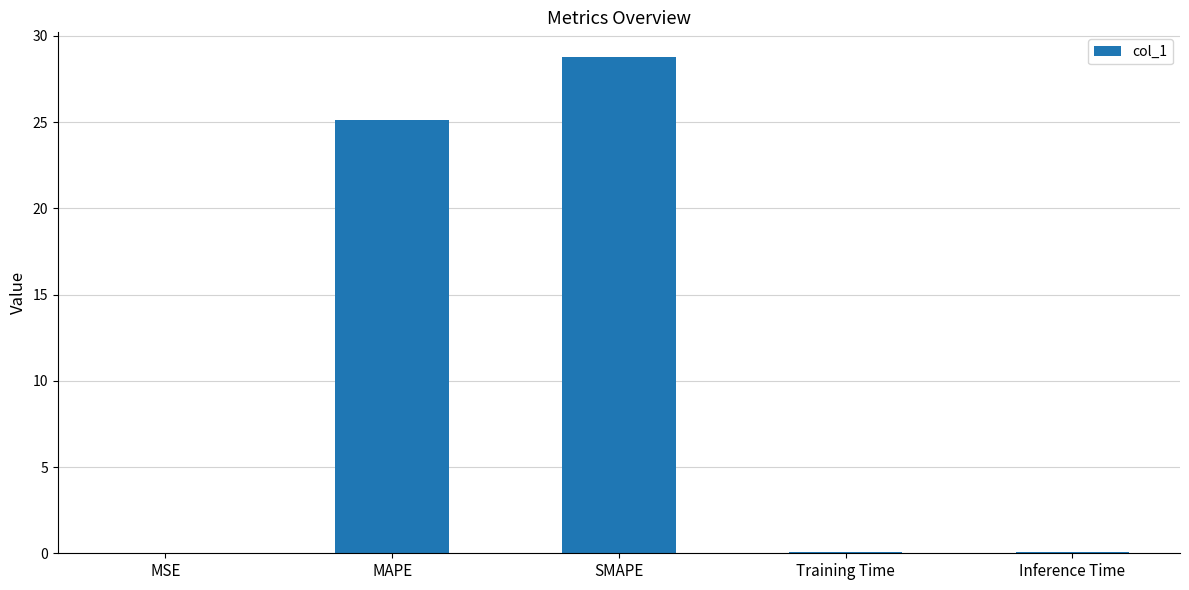

Where is the data nearest to the value 14?

MAPE